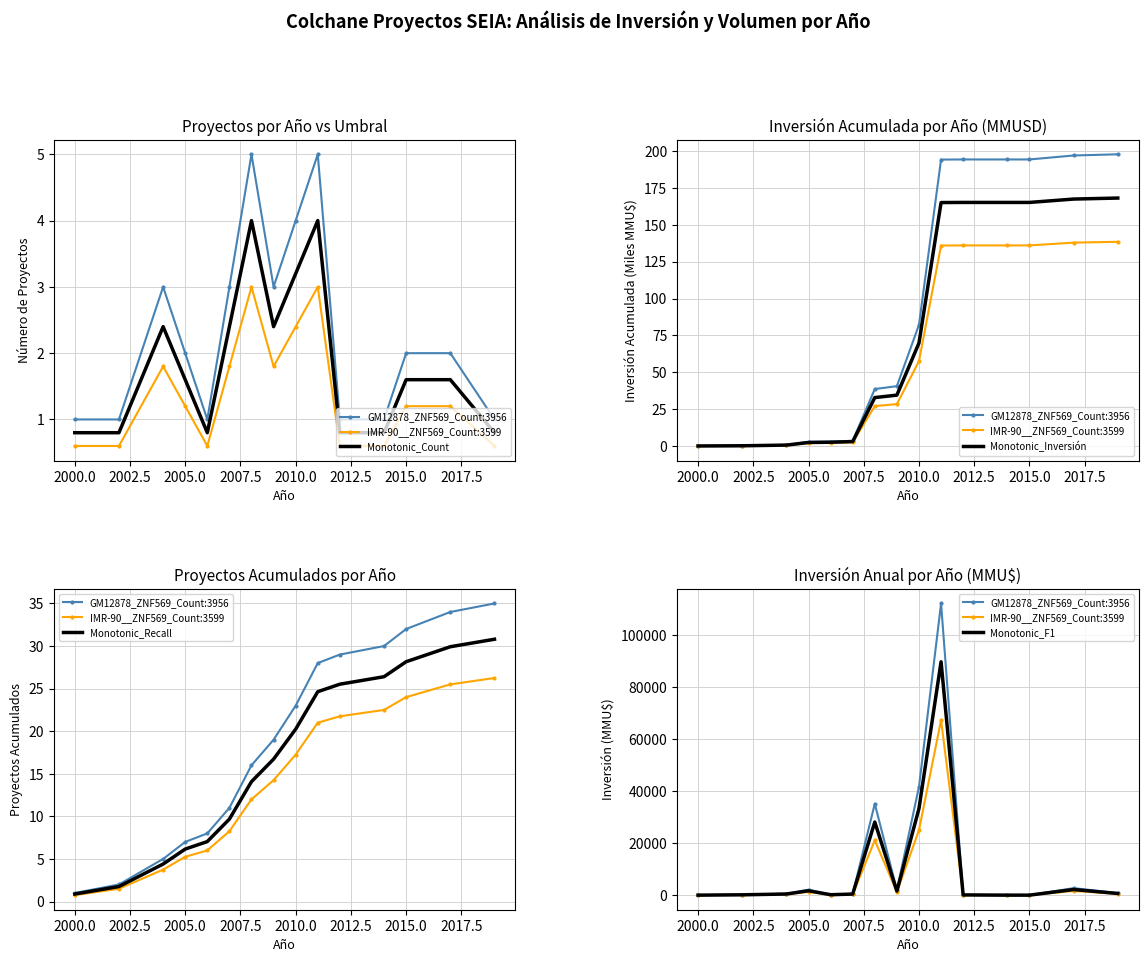

Reading left to right, transcribe all the data shown in this chart.

GM12878_ZNF569_Count:3956: 0.0	155.0	543.0	2093.0	200.0	510.0	35116.0	1950.0	41595.0	112078.0	100.0	0.0	0.0	2692.0	800.0
IMR-90__ZNF569_Count:3599: 0.0	93.0	325.8	1255.8	120.0	306.0	21069.6	1170.0	24957.0	67246.8	60.0	0.0	0.0	1615.2	480.0
Monotonic_Count: 0.8	0.8	2.4	1.6	0.8	2.4	4.0	2.4	3.2	4.0	0.8	0.8	1.6	1.6	0.8
Monotonic_Inversión: 0.0	0.1	0.6	2.4	2.5	3.0	32.8	34.5	69.8	165.1	165.2	165.2	165.2	167.5	168.2
Monotonic_Recall: 0.9	1.8	4.4	6.2	7.0	9.7	14.1	16.7	20.2	24.6	25.5	26.4	28.2	29.9	30.8
Monotonic_F1: 0.0	124.0	434.4	1674.4	160.0	408.0	28092.8	1560.0	33276.0	89662.4	80.0	0.0	0.0	2153.6	640.0